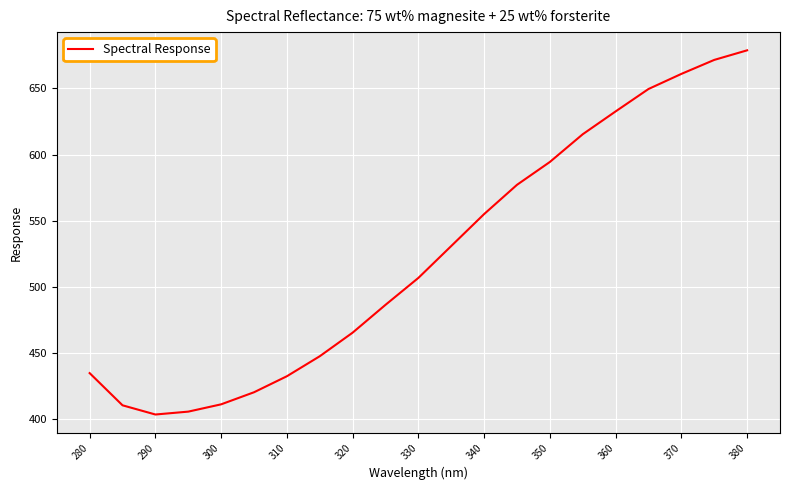

What is the maximum value shown in the chart?

678.9